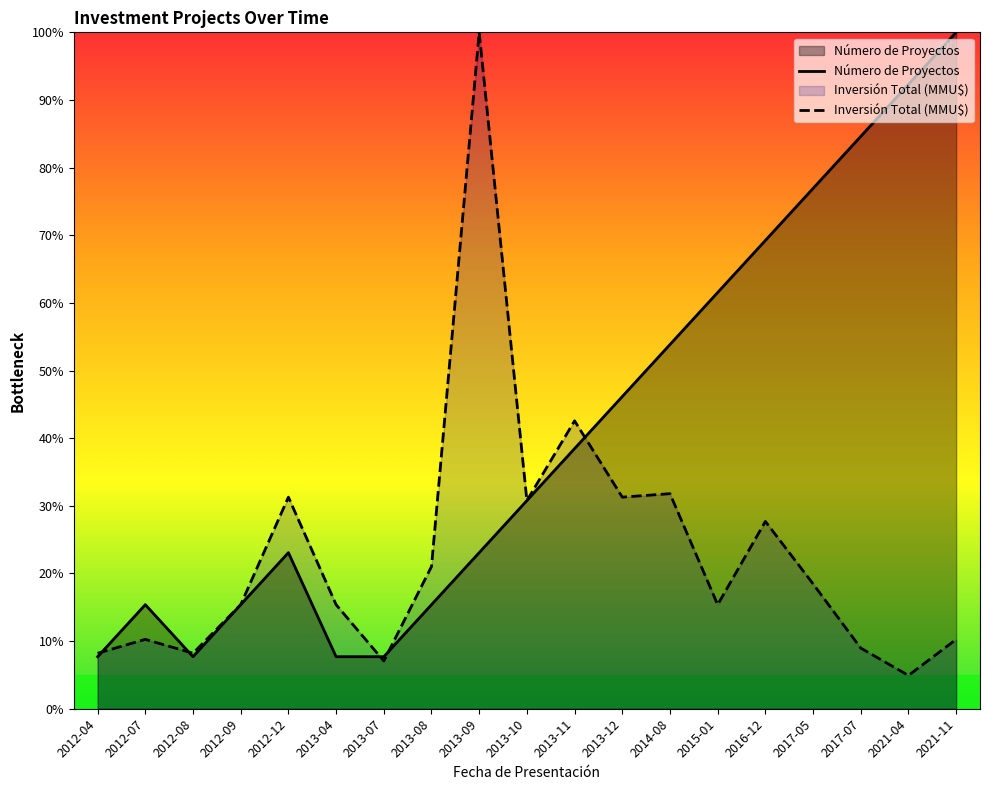

At 2013-10, list the series in order from smallest to largest.

Número de Proyectos, Inversión Total (MMU$)